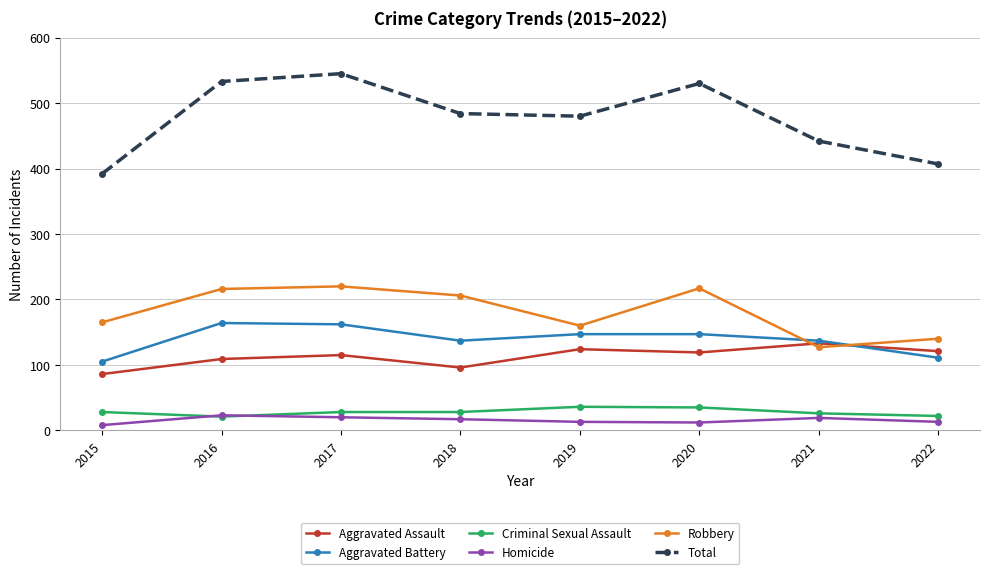

What is the difference between the highest and lowest values at 2016?

512